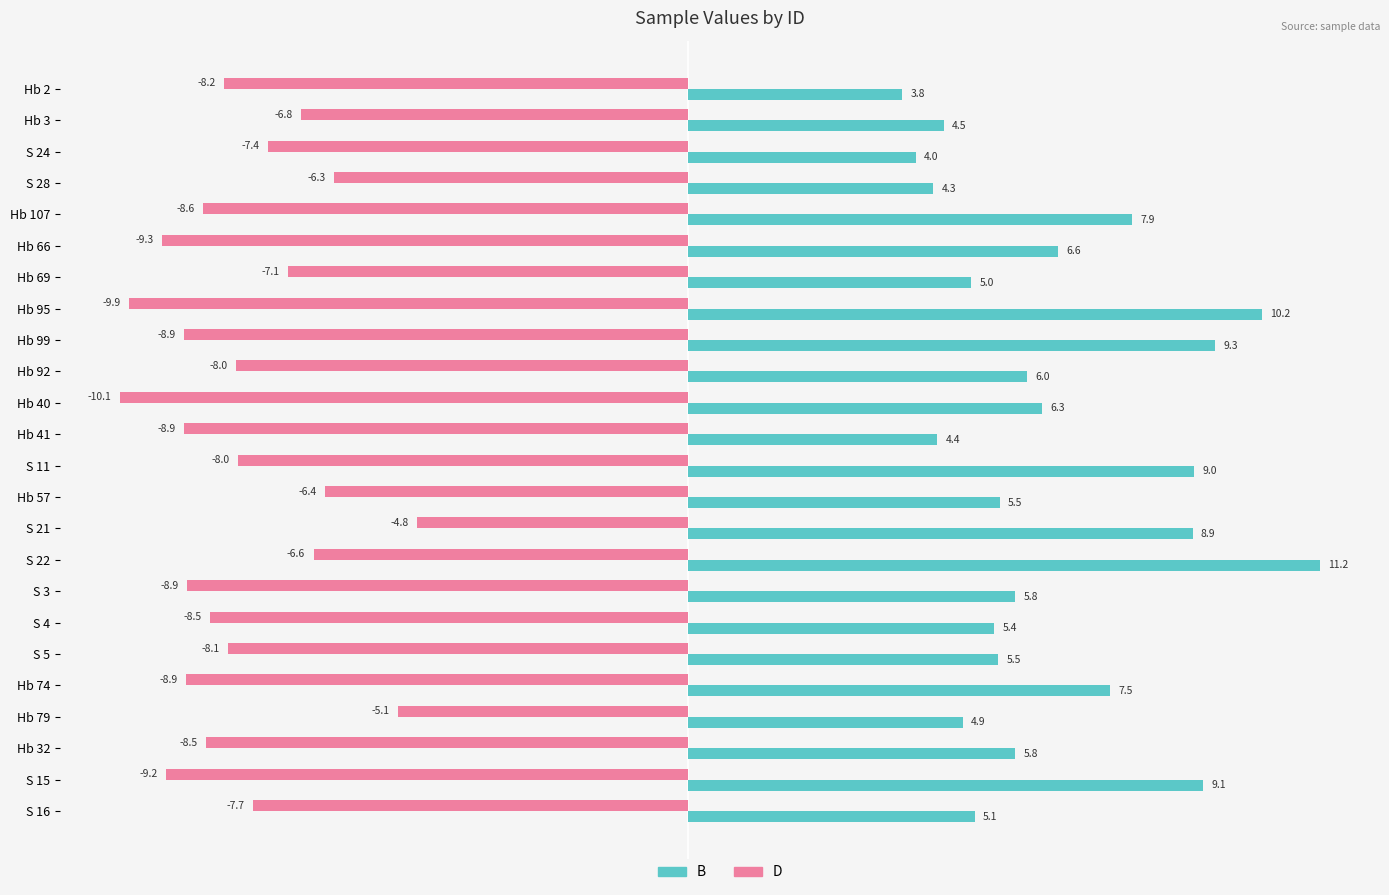

The B series shows 4.3 at S 28. True or false?

True